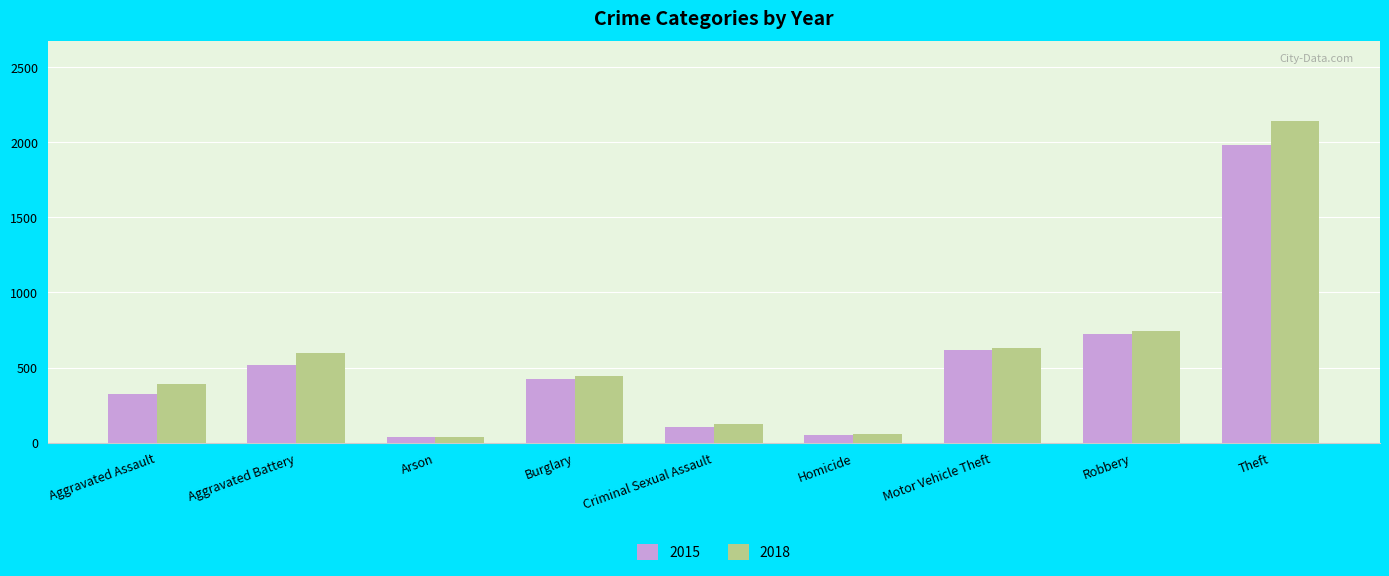

How many groups of bars are there?

9